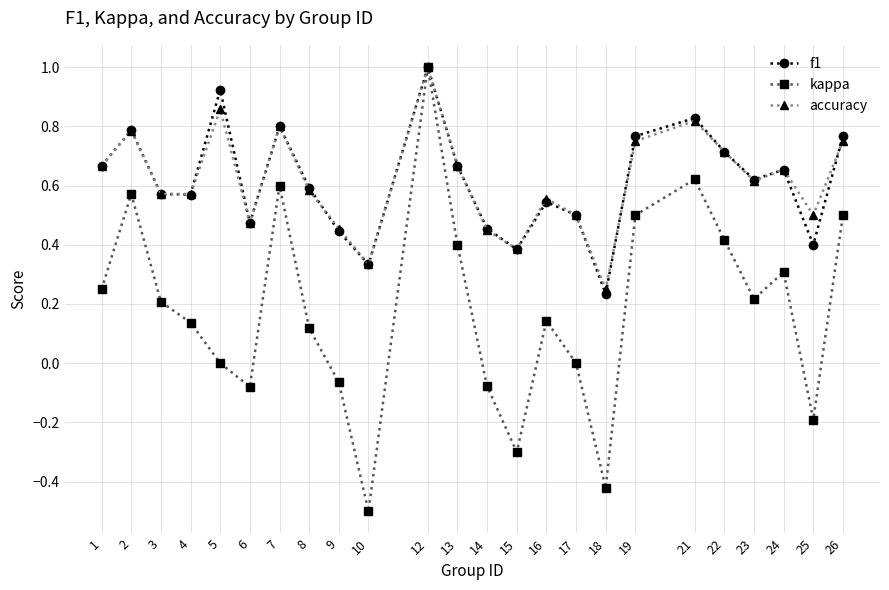

How many accuracy values are between 0 and 1?

24